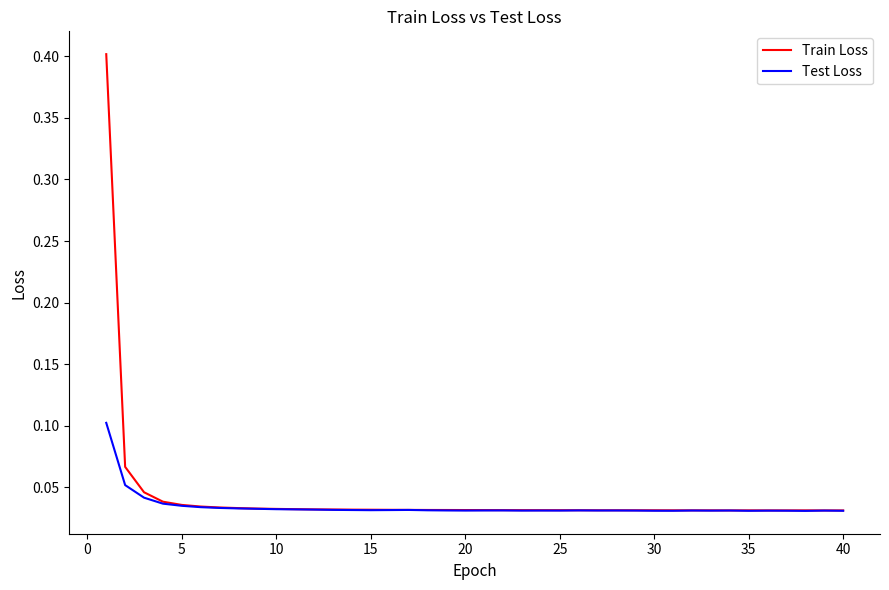

Which series has the largest range (max minus min)?

Train Loss